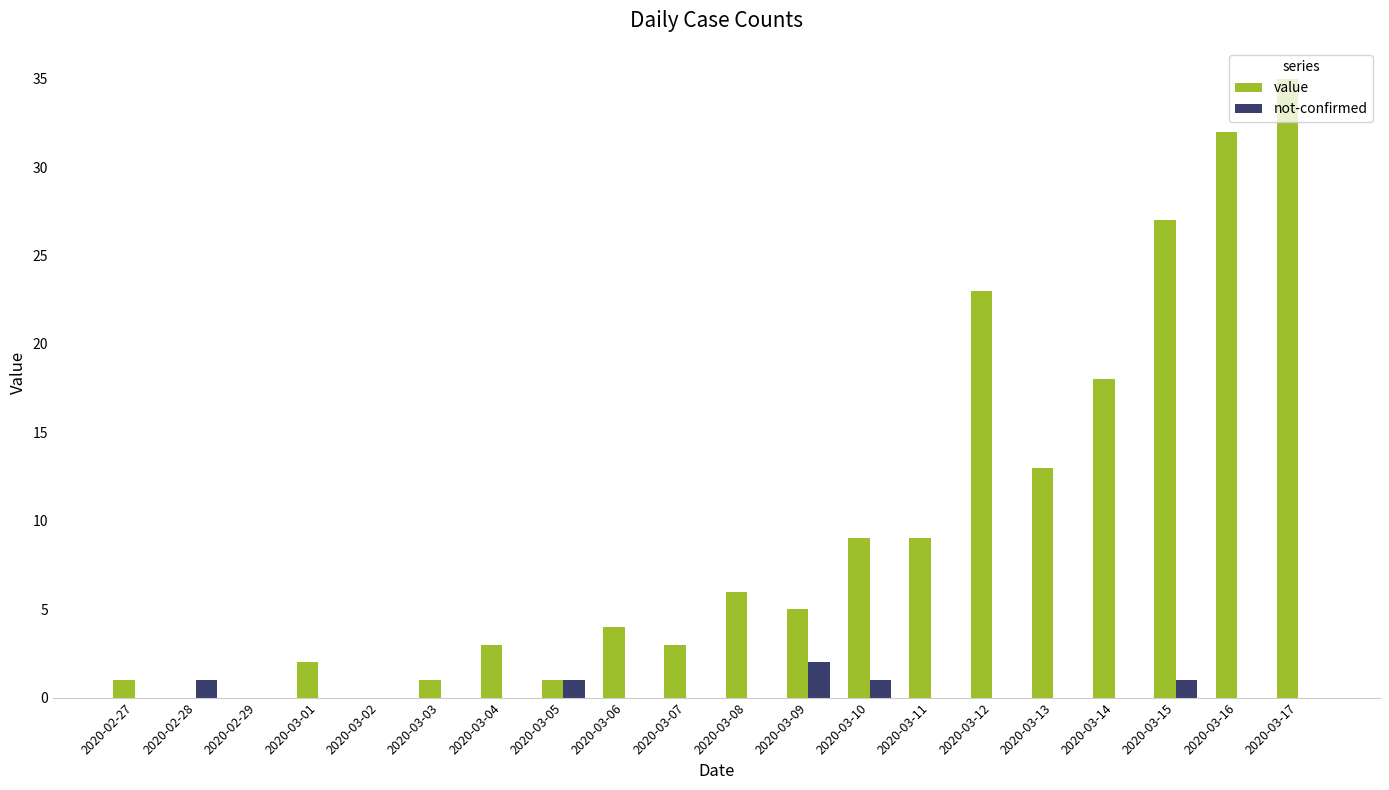

At which category is the sum across all series the highest?

2020-03-17